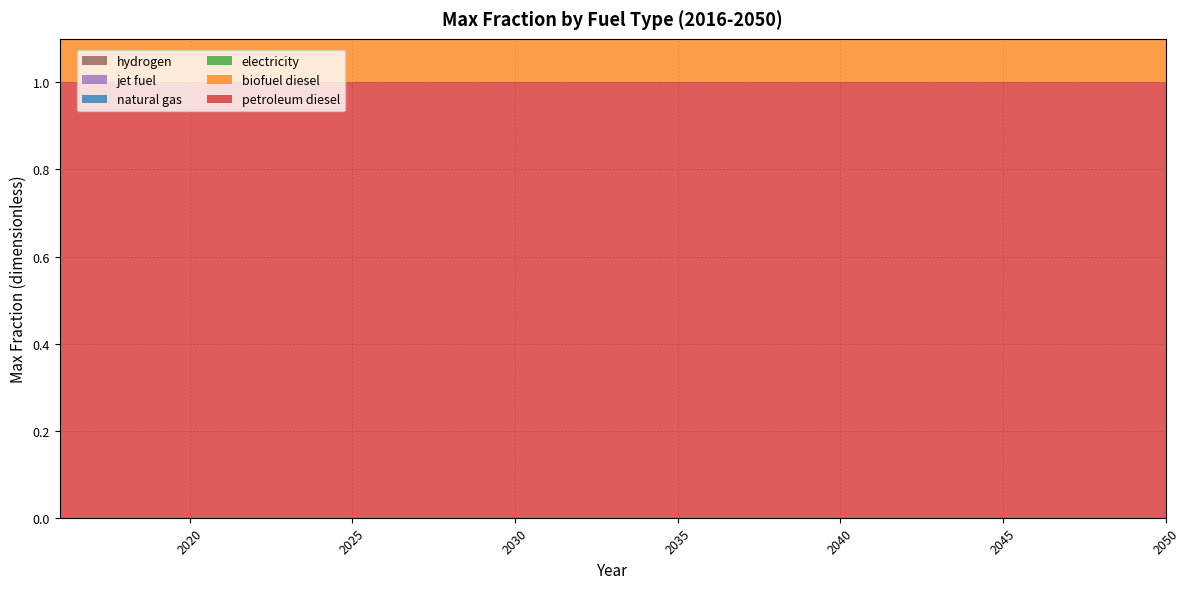

Reading left to right, what are all the values shown in this chart?

petroleum diesel: 1	1	1	1	1	1	1	1	1	1	1	1	1	1	1	1	1	1	1	1	1	1	1	1	1	1	1	1	1	1	1	1	1	1	1
biofuel diesel: 1	1	1	1	1	1	1	1	1	1	1	1	1	1	1	1	1	1	1	1	1	1	1	1	1	1	1	1	1	1	1	1	1	1	1
electricity: 0	0	0	0	0	0	0	0	0	0	0	0	0	0	0	0	0	0	0	0	0	0	0	0	0	0	0	0	0	0	0	0	0	0	0
natural gas: 0	0	0	0	0	0	0	0	0	0	0	0	0	0	0	0	0	0	0	0	0	0	0	0	0	0	0	0	0	0	0	0	0	0	0
jet fuel: 0	0	0	0	0	0	0	0	0	0	0	0	0	0	0	0	0	0	0	0	0	0	0	0	0	0	0	0	0	0	0	0	0	0	0
hydrogen: 0	0	0	0	0	0	0	0	0	0	0	0	0	0	0	0	0	0	0	0	0	0	0	0	0	0	0	0	0	0	0	0	0	0	0